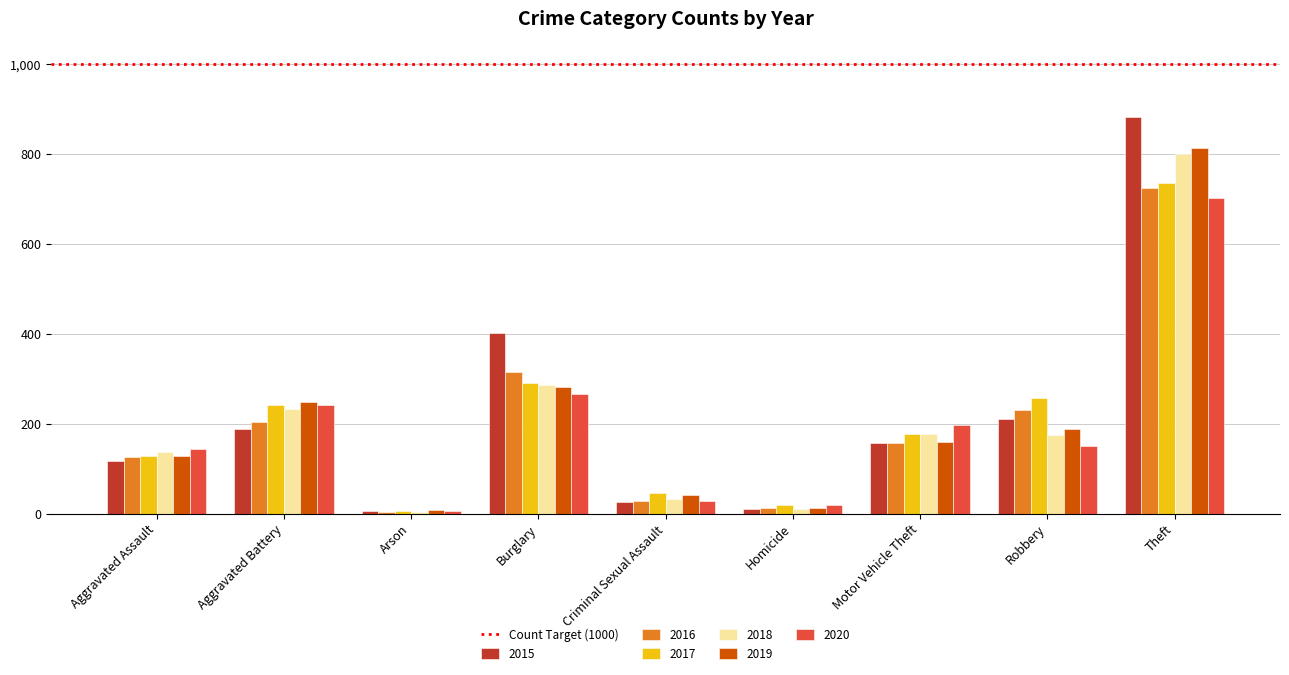

How many values in the 2015 series are below 158?

4